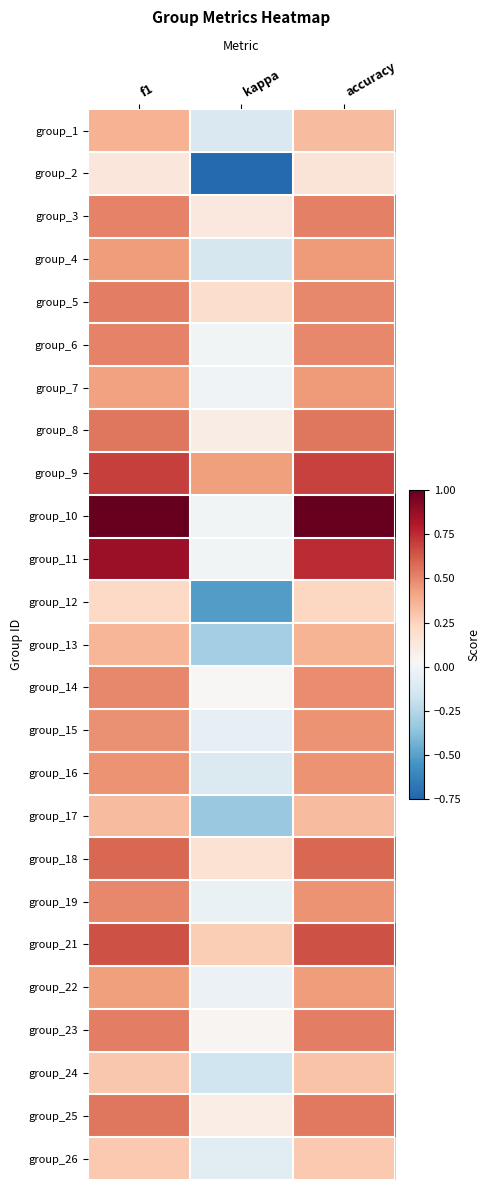

How many categories are shown in the chart?

3